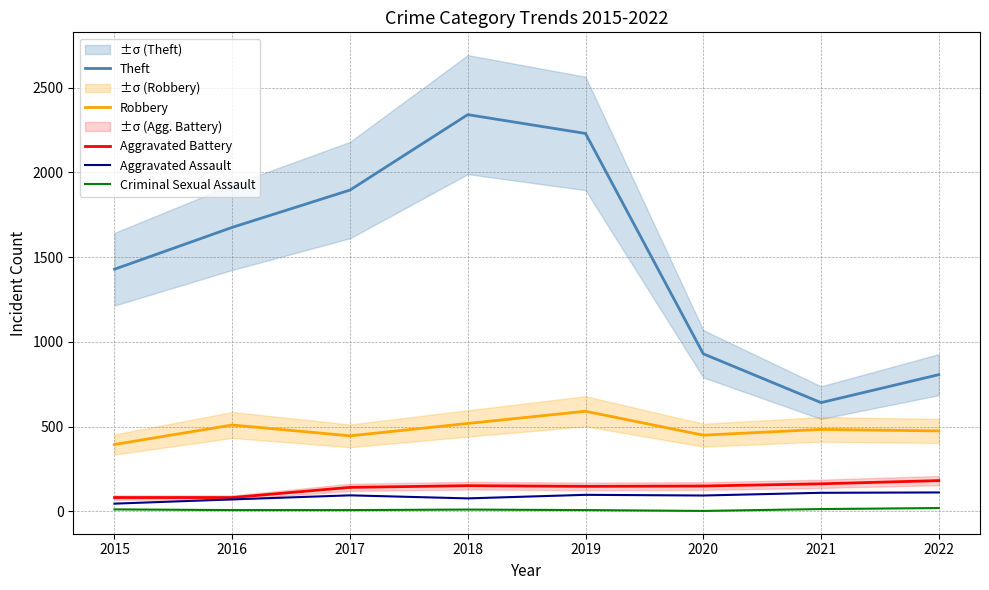

Where is the first local minimum for Aggravated Battery?

2019